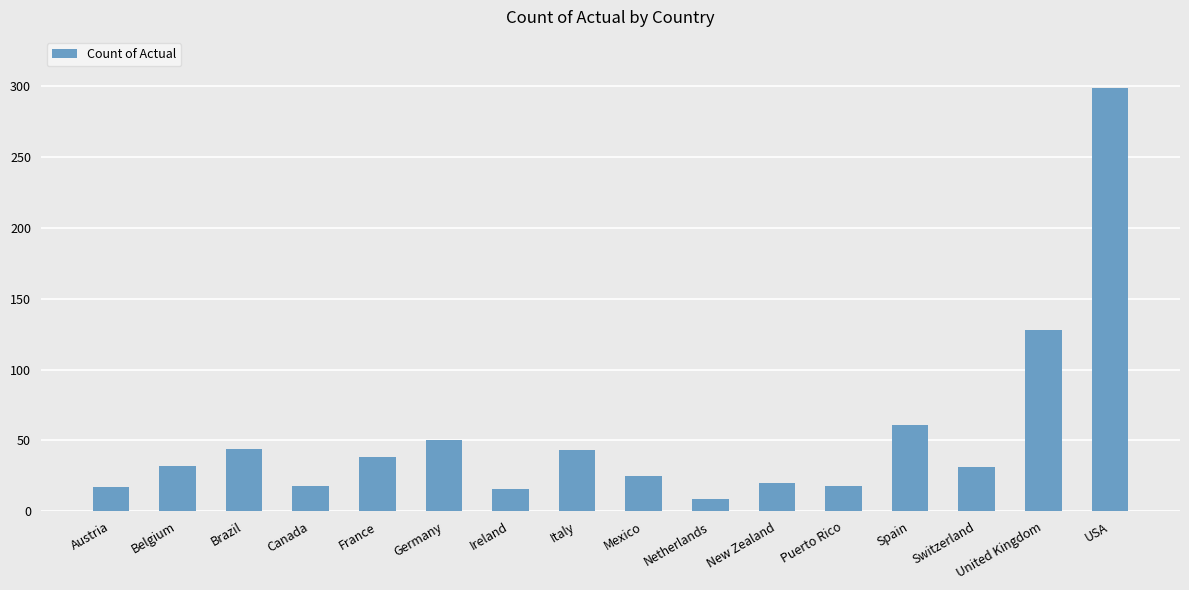

What is the average value?

53